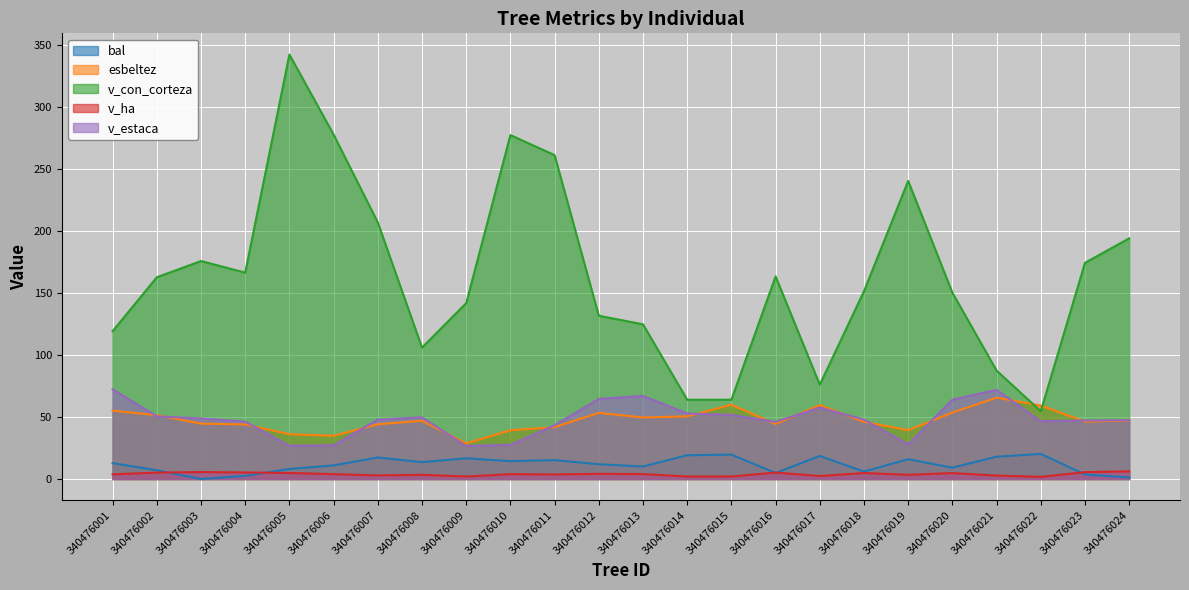

How many lines are shown in the chart?

5